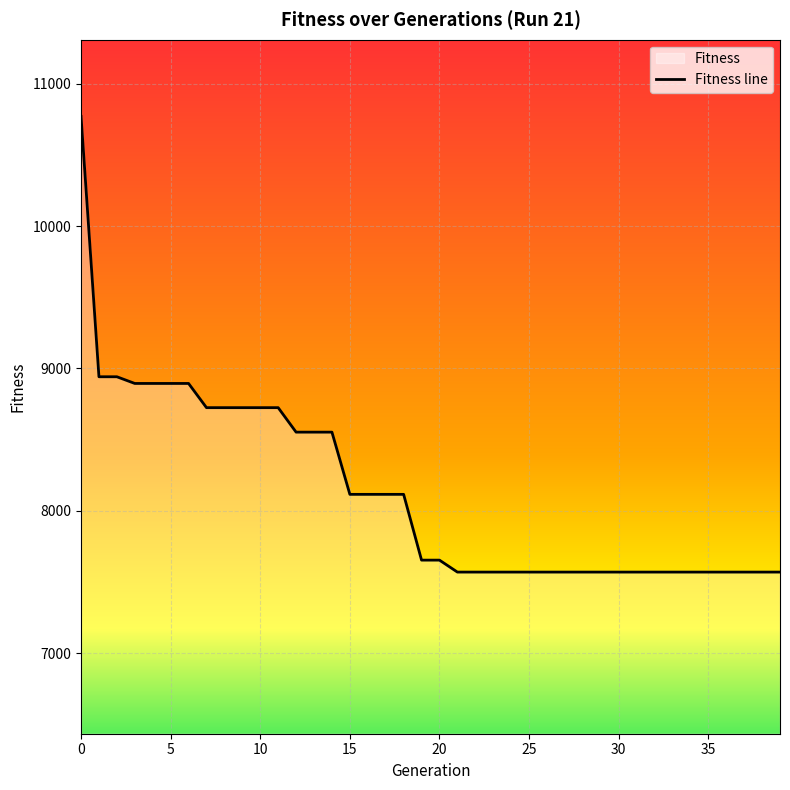

What is the greatest value displayed?

10770